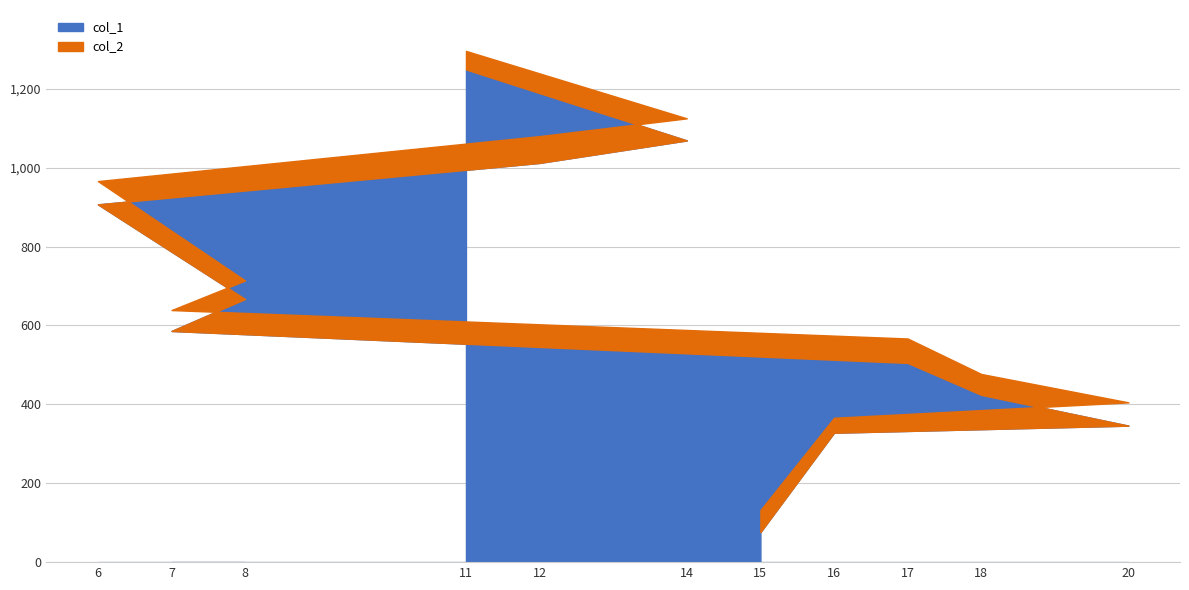

Where is col_1 nearest to the value 662?

8